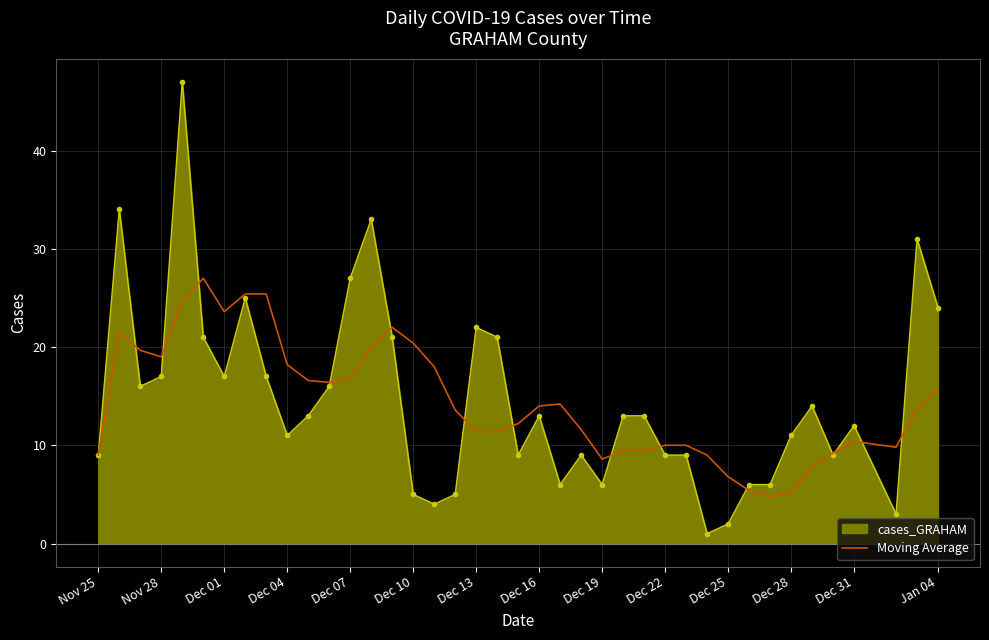

What is the highest value of the cases_GRAHAM series?

47.0